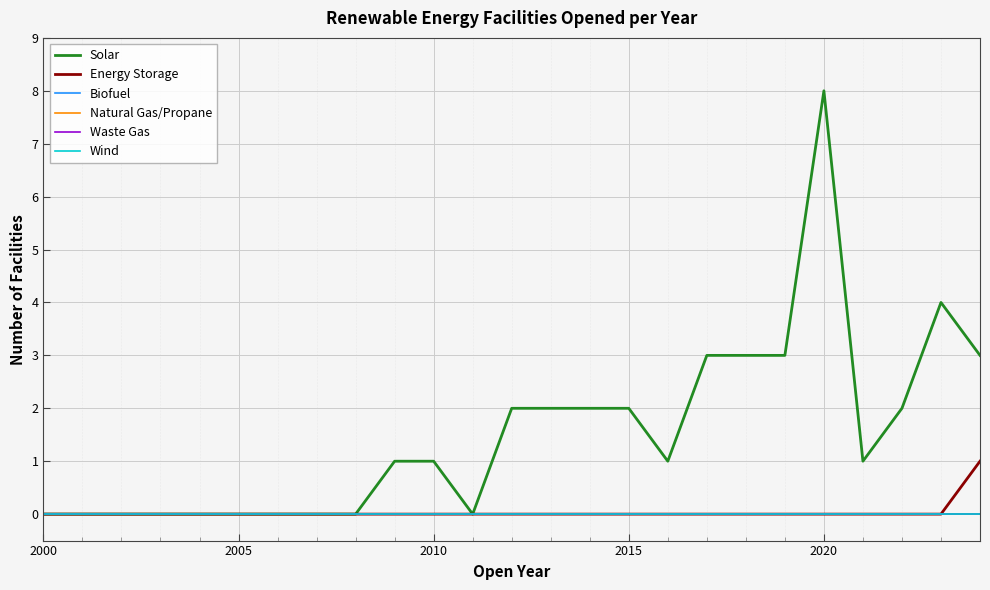

True or false: Energy Storage has more than 2 interior local peaks.

False